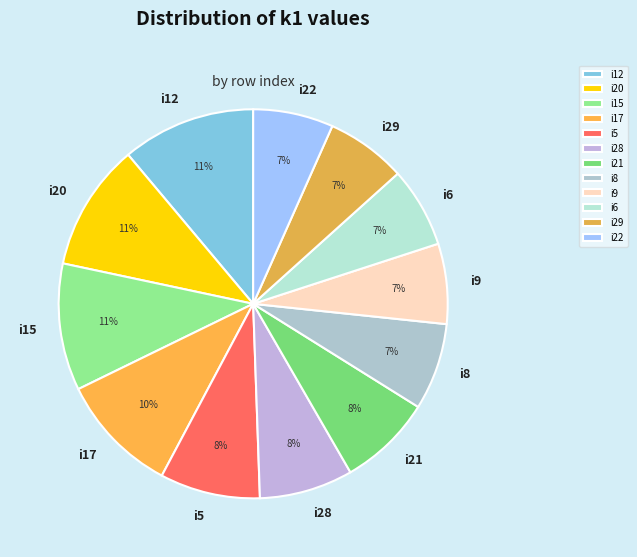

What is the ratio of the value at i9 to the value at i6?

1.0